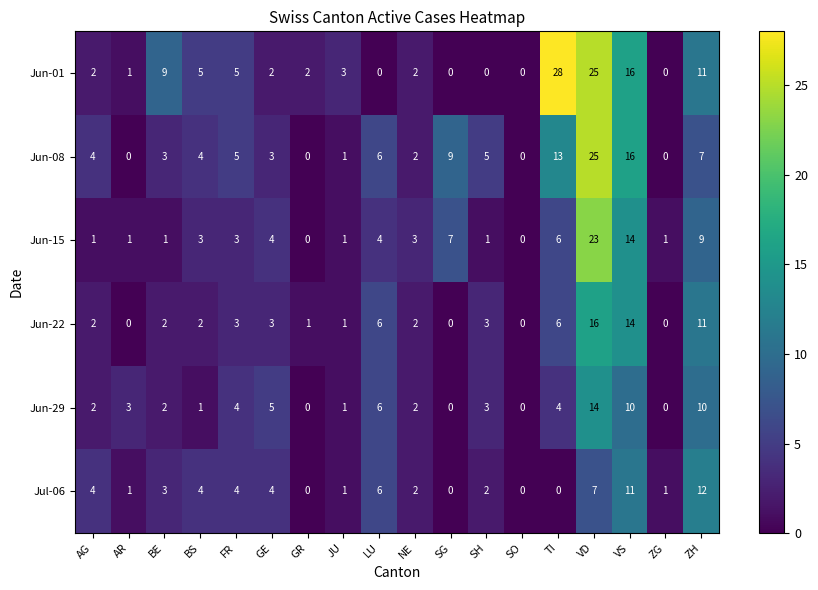

List the series in order of their peak value, lowest first.

Jul-06, Jun-29, Jun-22, Jun-15, Jun-08, Jun-01